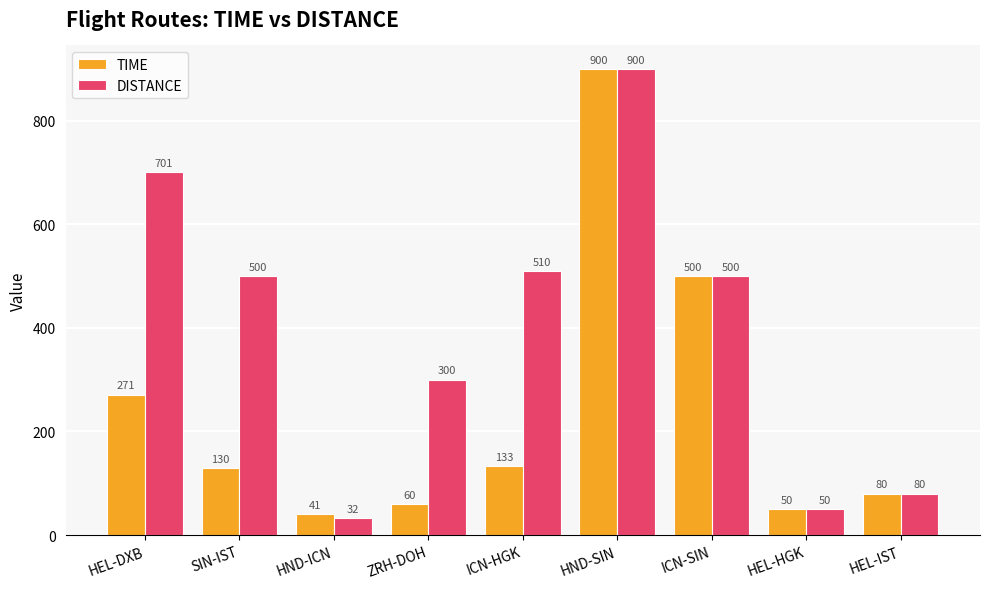

How many groups of bars are there?

9